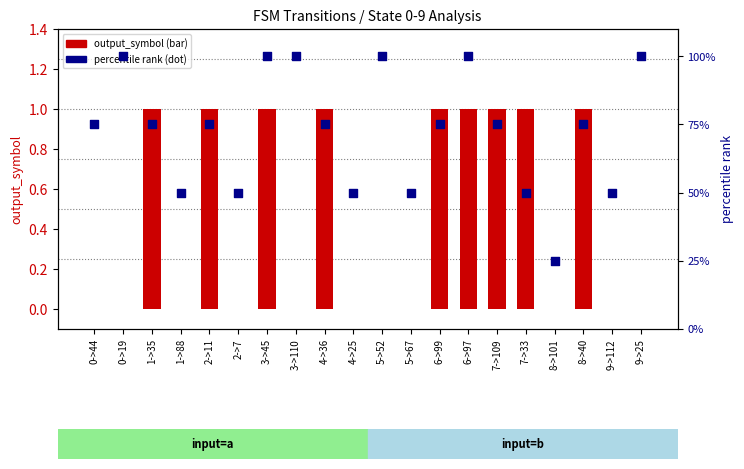

Is the value of output_symbol at 5->67 greater than the value of percentile rank within sample at 1->35?

No